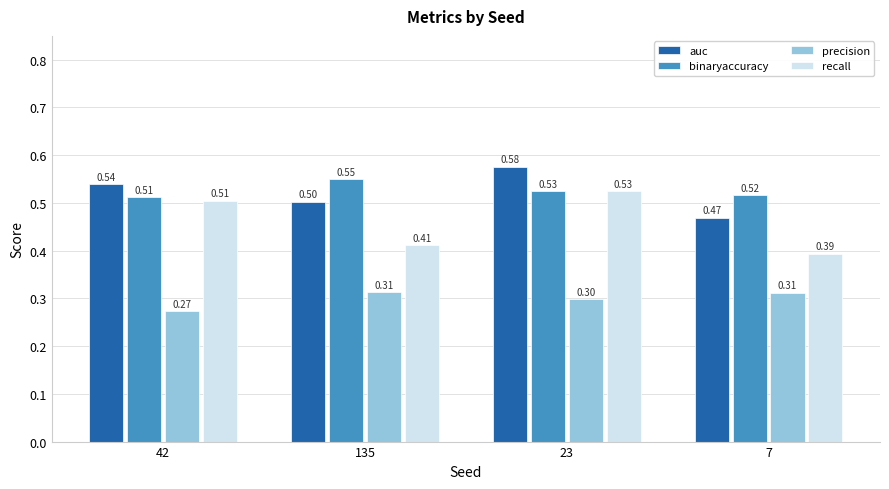

Which label corresponds to the largest value in the chart?

23